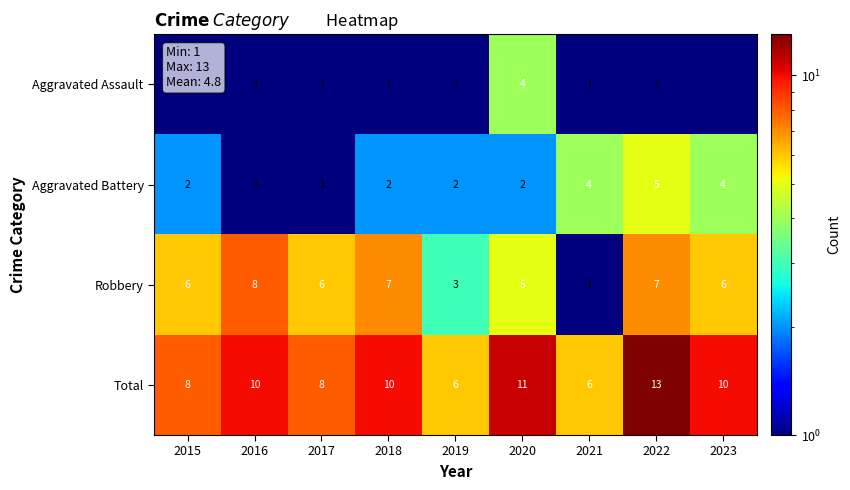

Is the value of Aggravated Battery at 2015 greater than the value of Aggravated Assault at 2017?

Yes